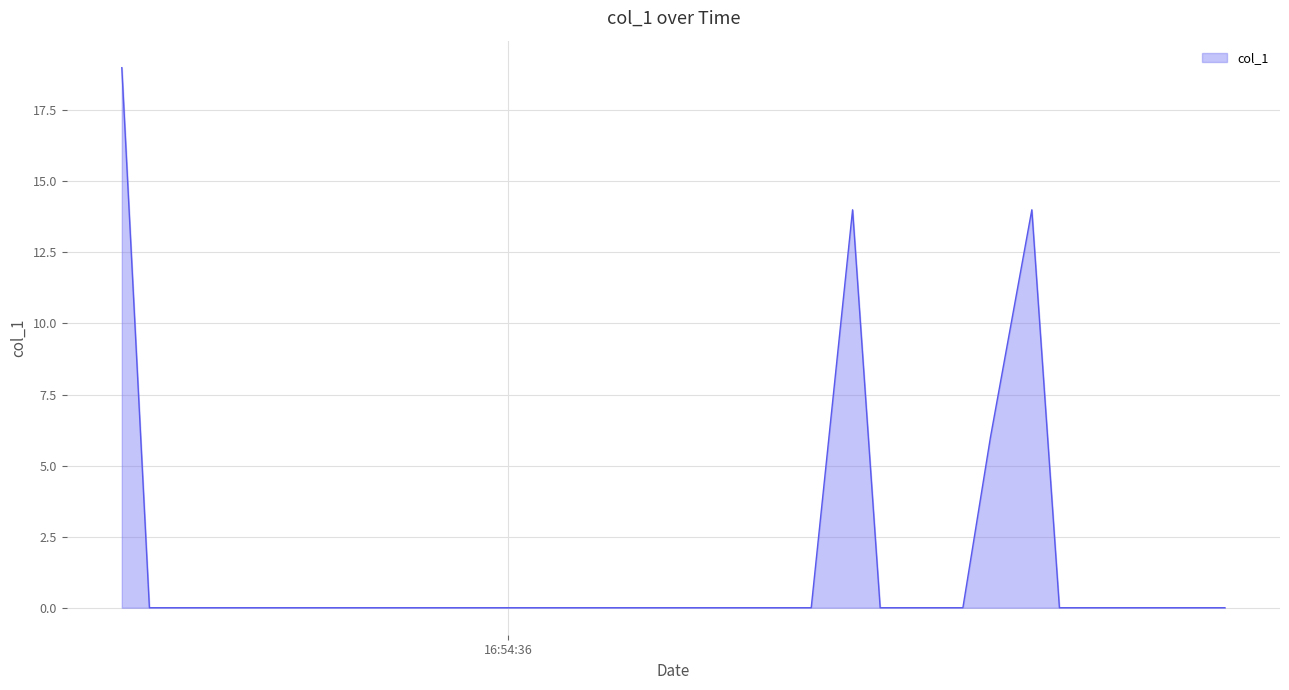

What is the difference between the maximum and minimum values?

19